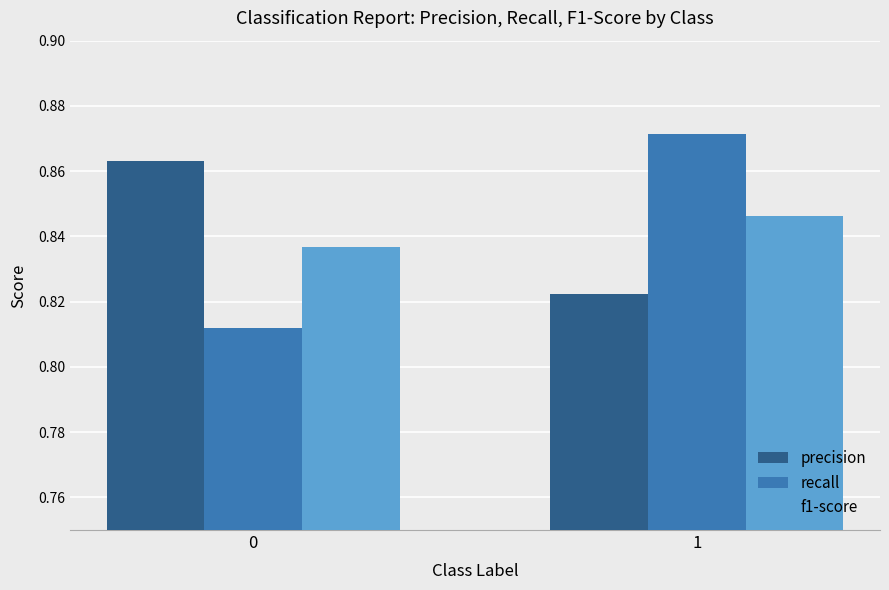

At how many categories does at least one series exceed 0?

2